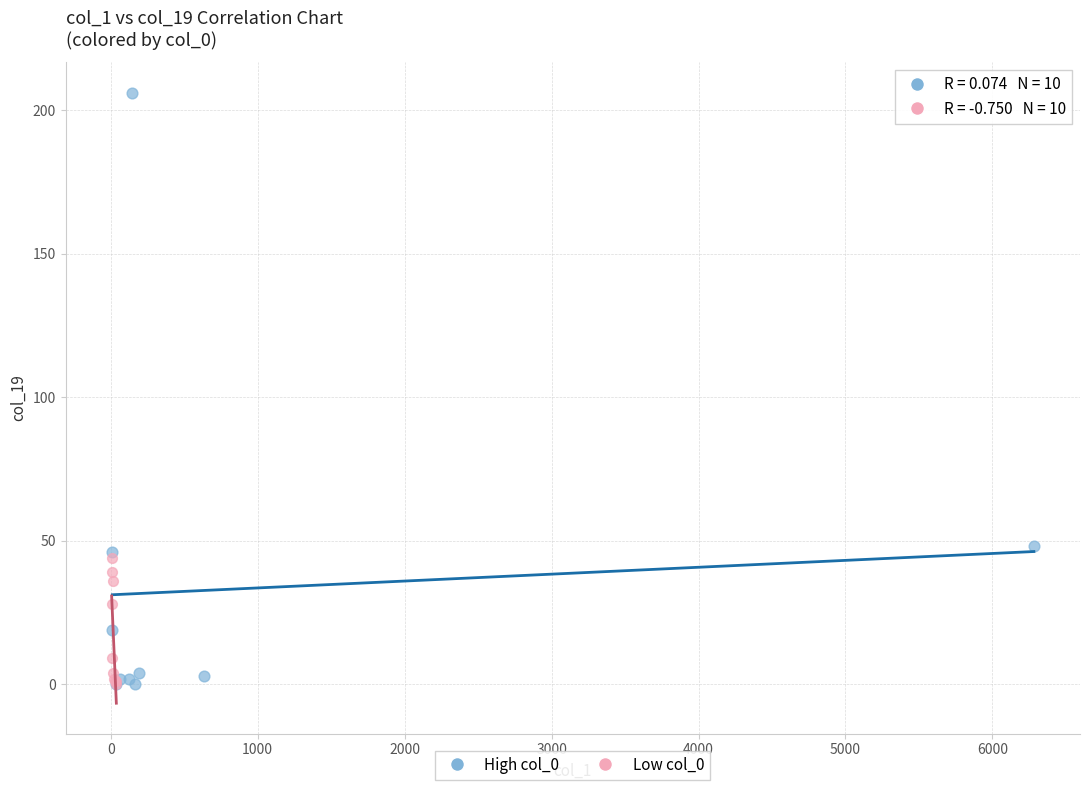

Which series reaches the maximum Y coordinate?

High col_0